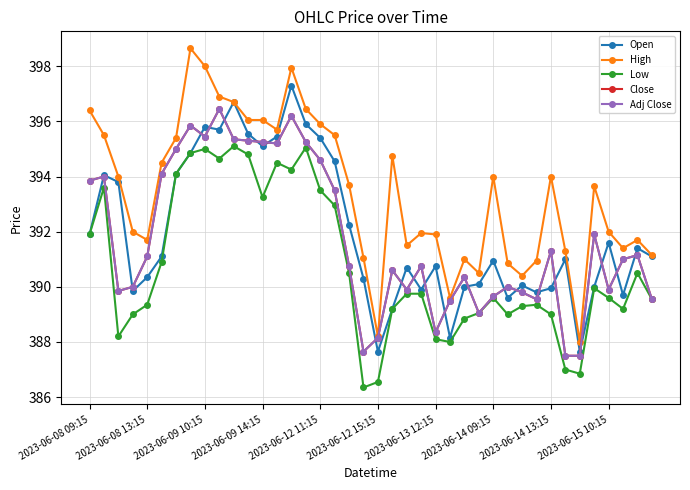

Where does the Adj Close series first go above 391?

2023-06-08 09:15